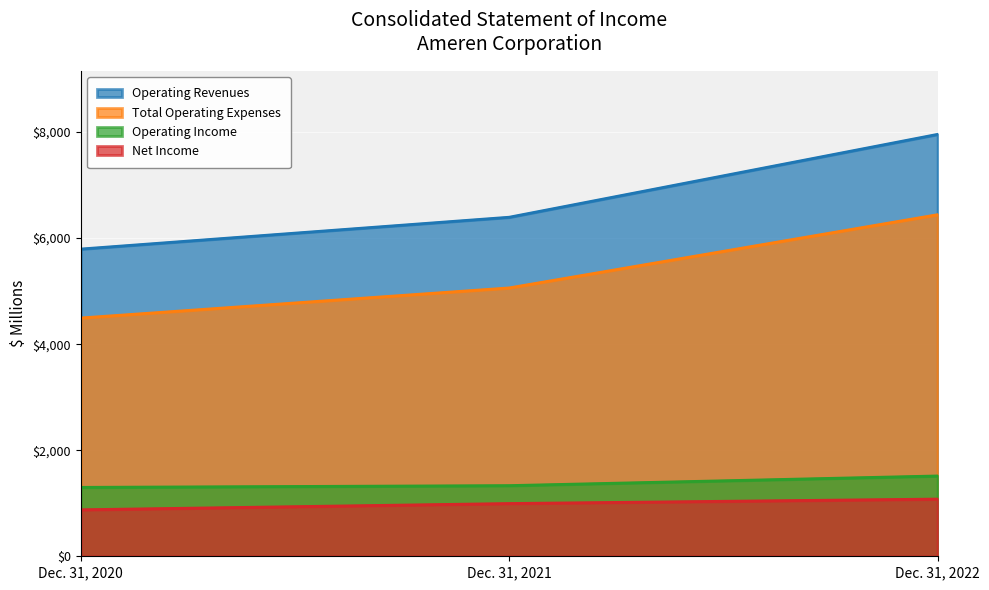

What is the lowest value of the Total Operating Expenses series?

4494